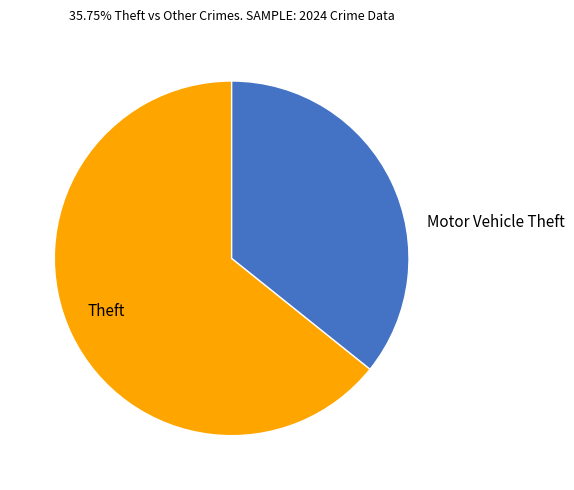

How many slices are in this pie chart?

2